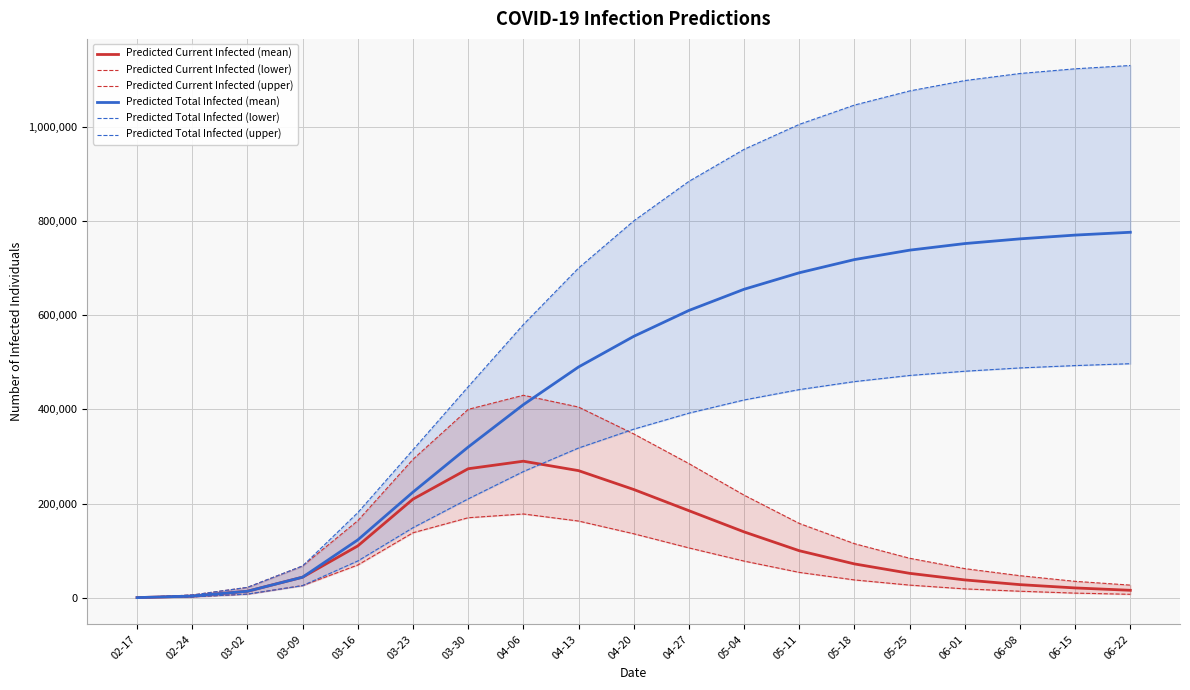

What is the difference between the maximum and minimum values in the Predicted Total Infected (upper) series?

1129250